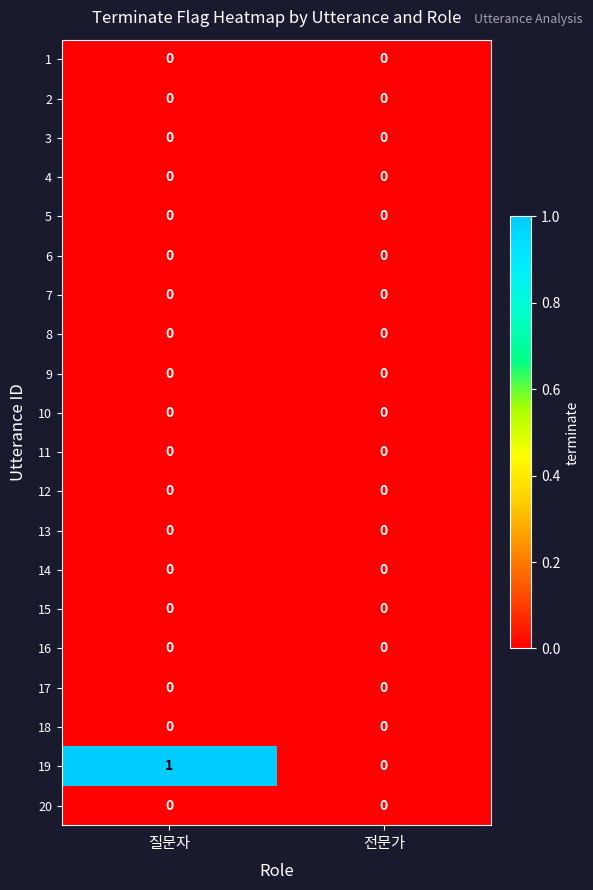

Which category has the highest value across all series?

질문자